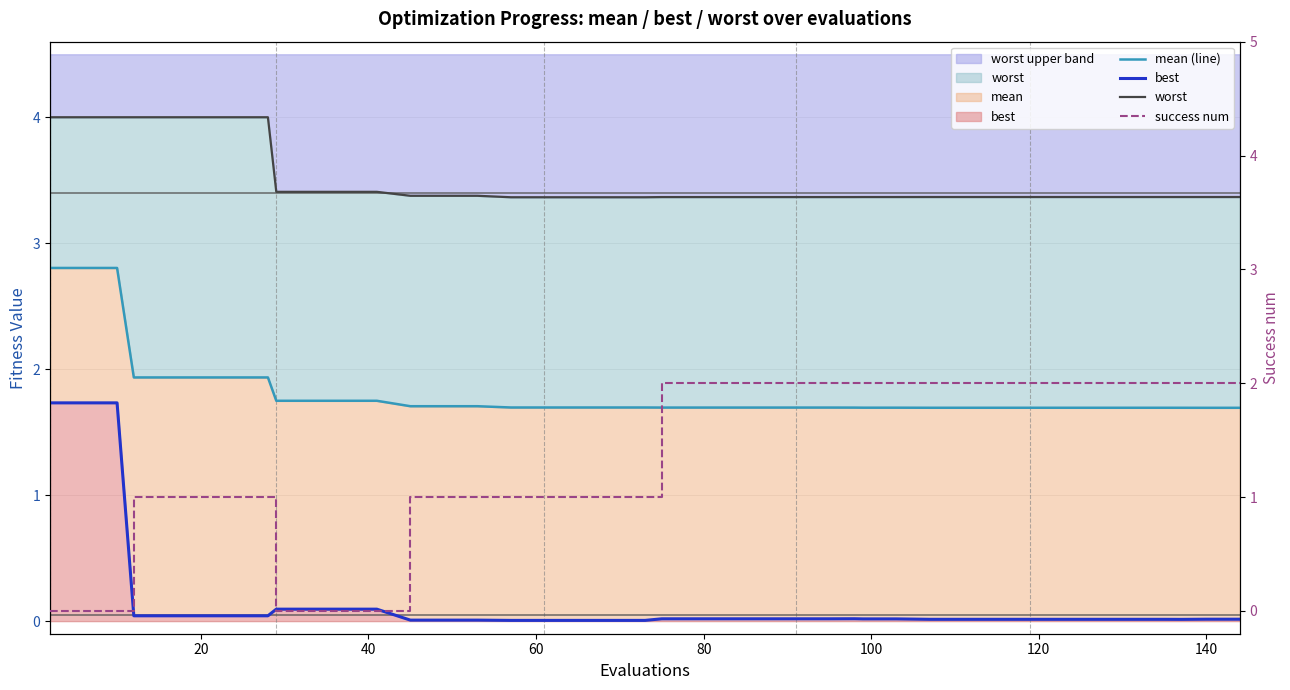

What is the total value across all series at 140?

7.0